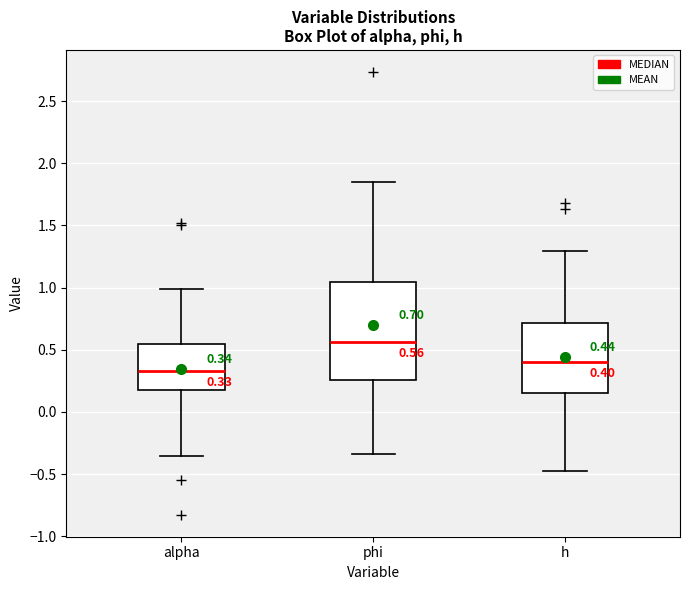

Which box's median line is the highest?

phi